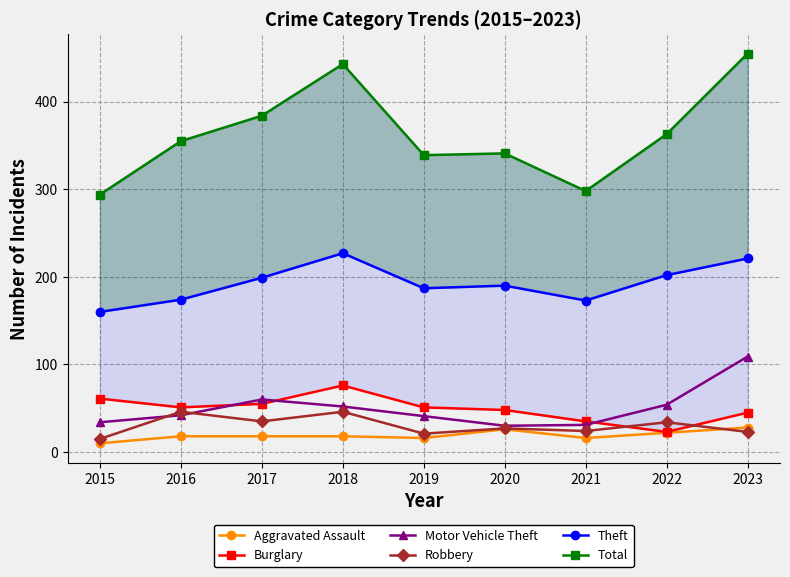

Between 2018 and 2017, which is larger?

2018